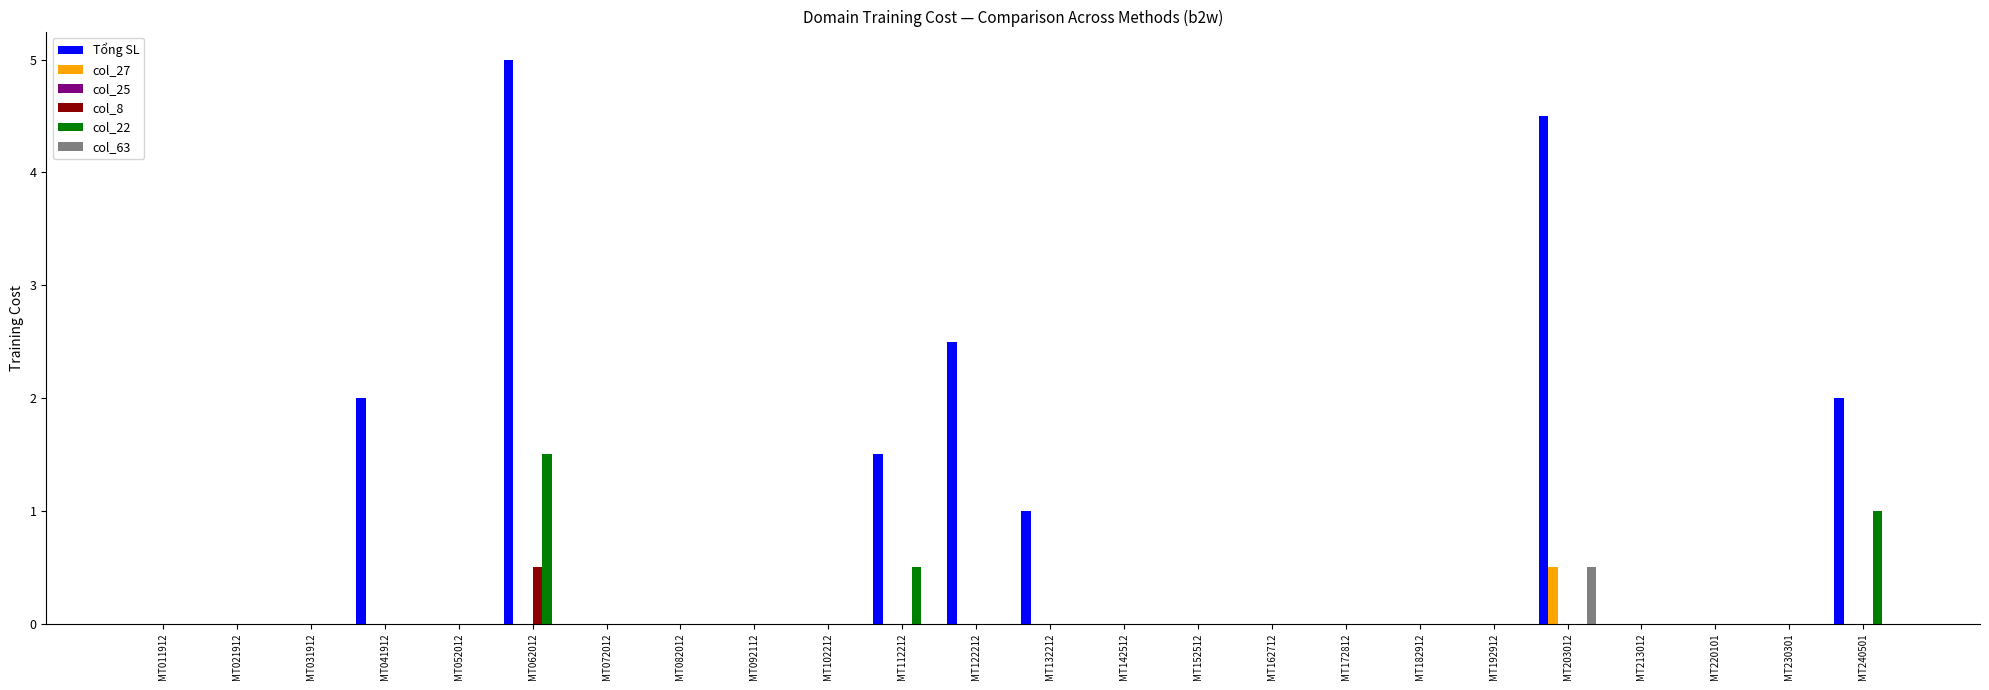

What is the greatest value displayed?

5.0